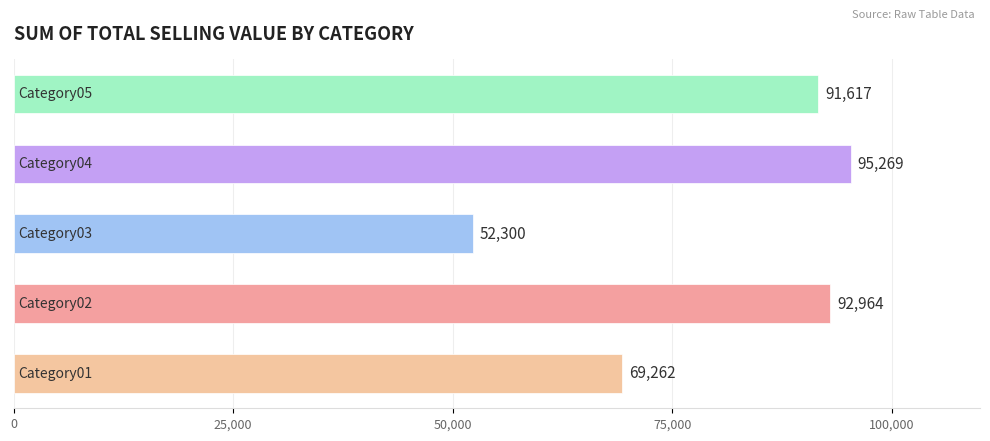

What is the minimum value shown in the chart?

52299.5